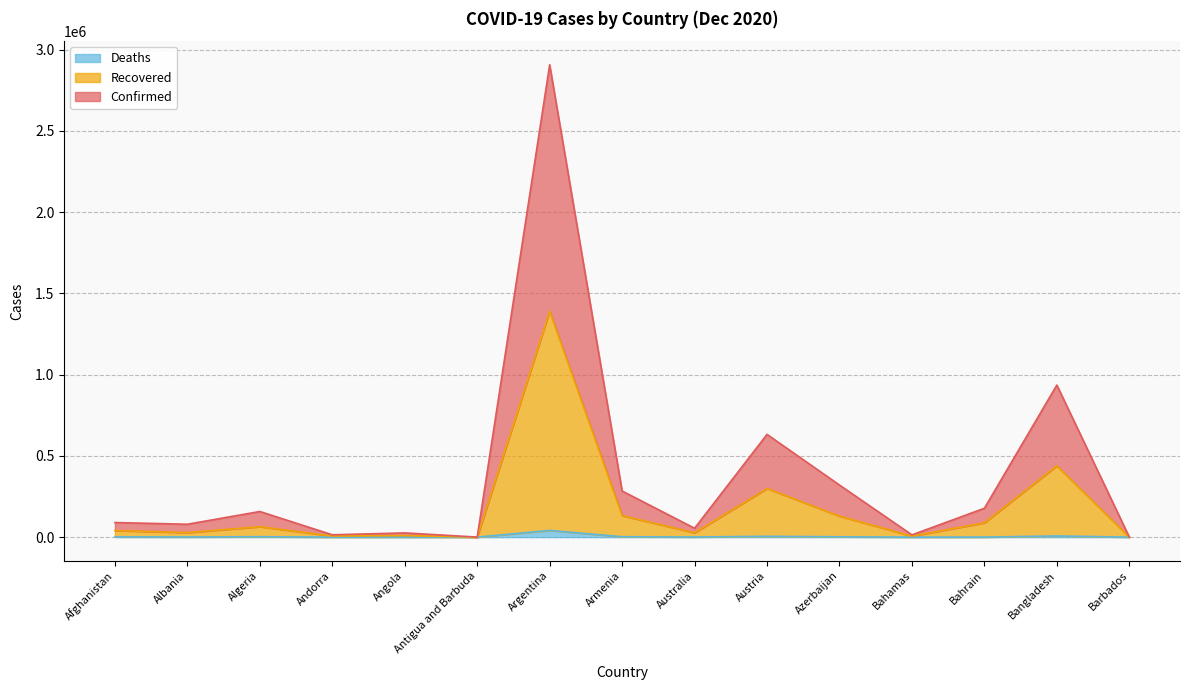

What is the lowest value of the Deaths series?

5